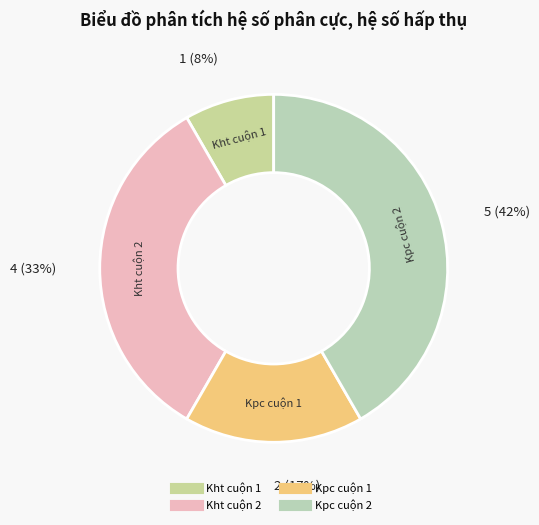

How many slices are in this pie chart?

4